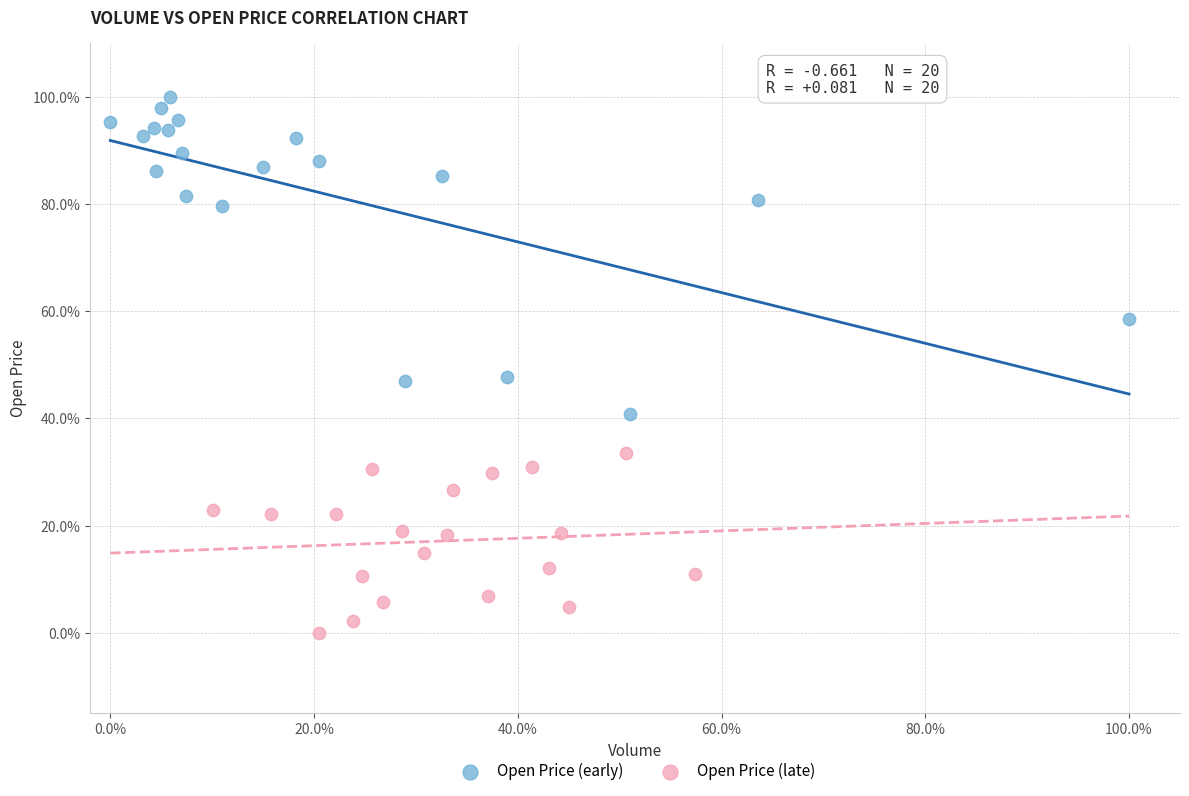

Which series contains the highest Y value?

Open Price (early)